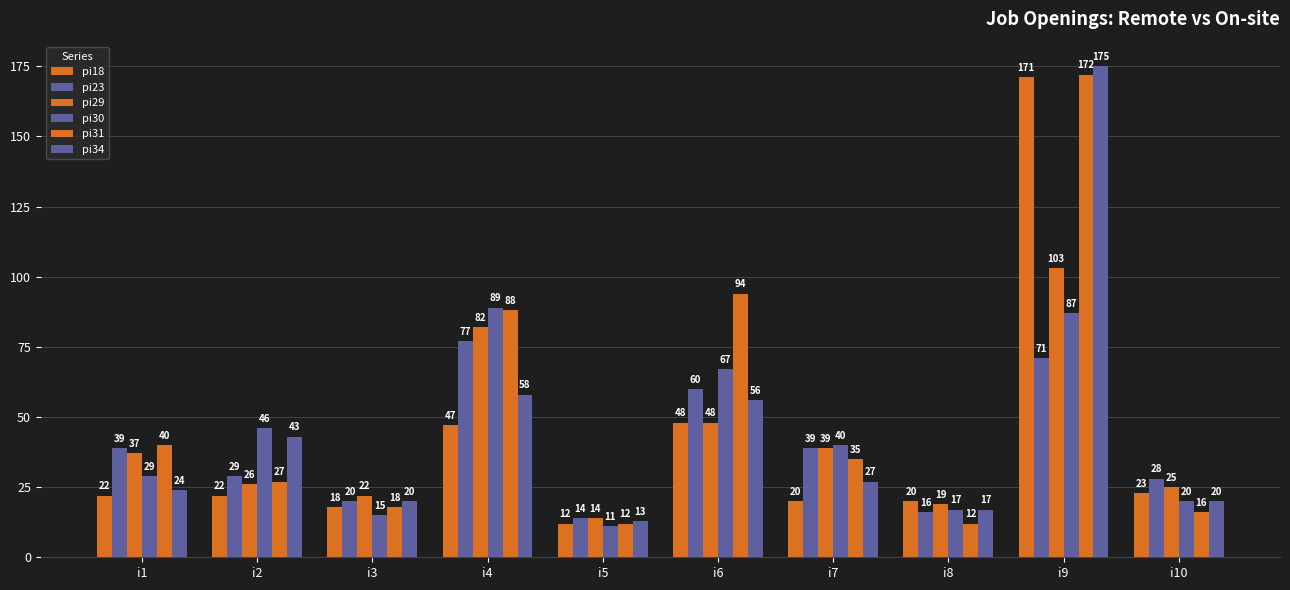

How many categories are shown in the chart?

10